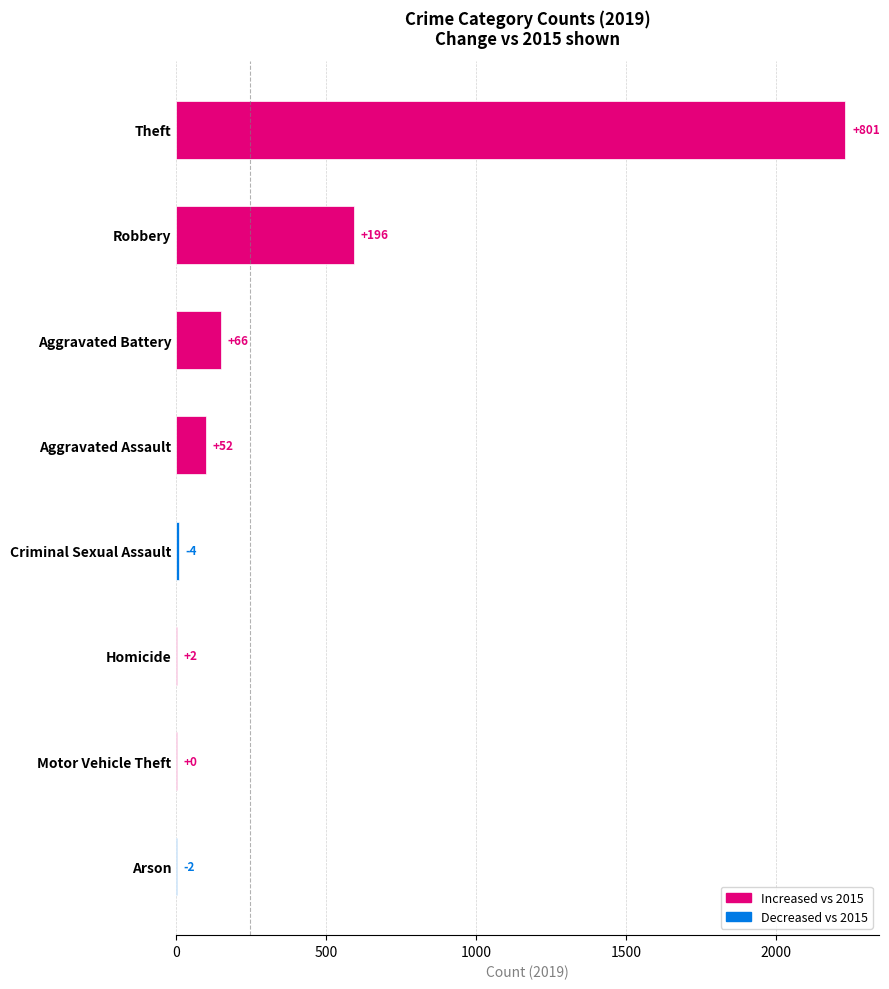

What is the difference between the maximum and minimum values?

2229